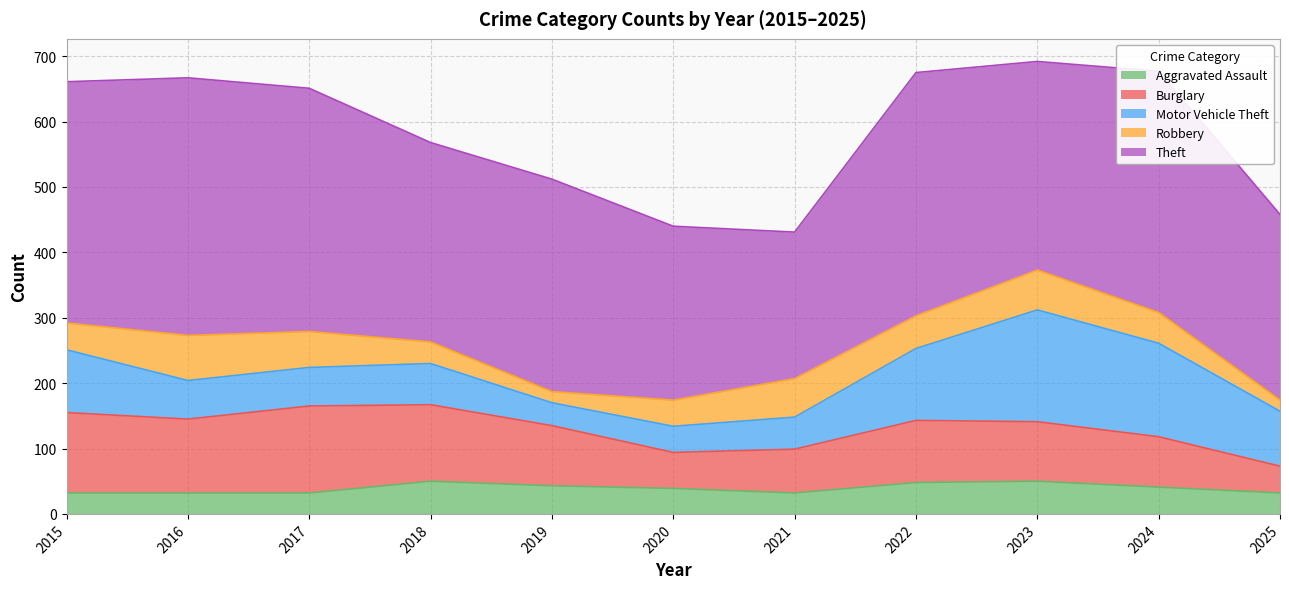

List the series in order of their peak value, highest first.

Theft, Motor Vehicle Theft, Burglary, Robbery, Aggravated Assault